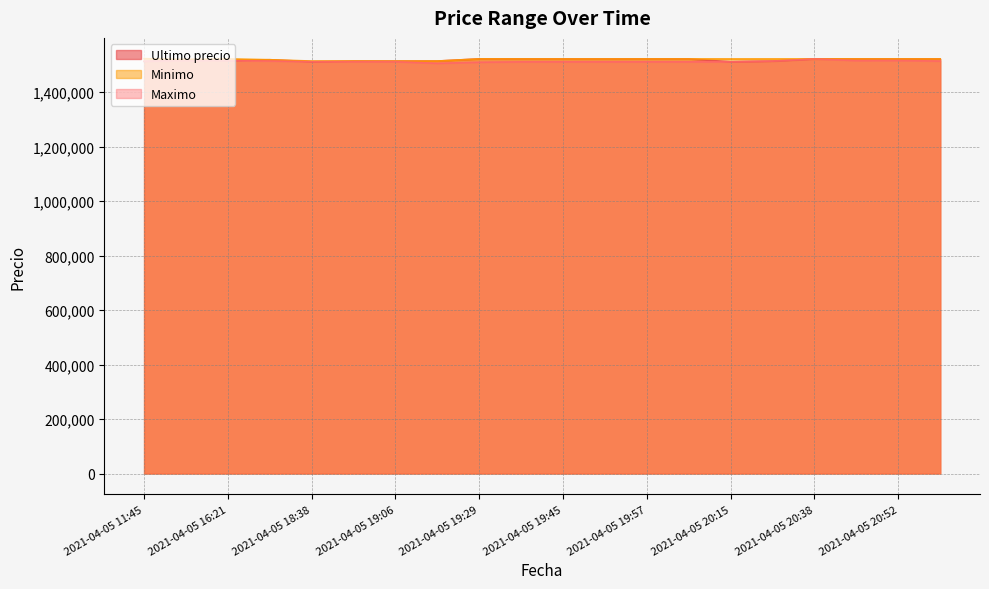

Which series has the largest range (max minus min)?

Maximo